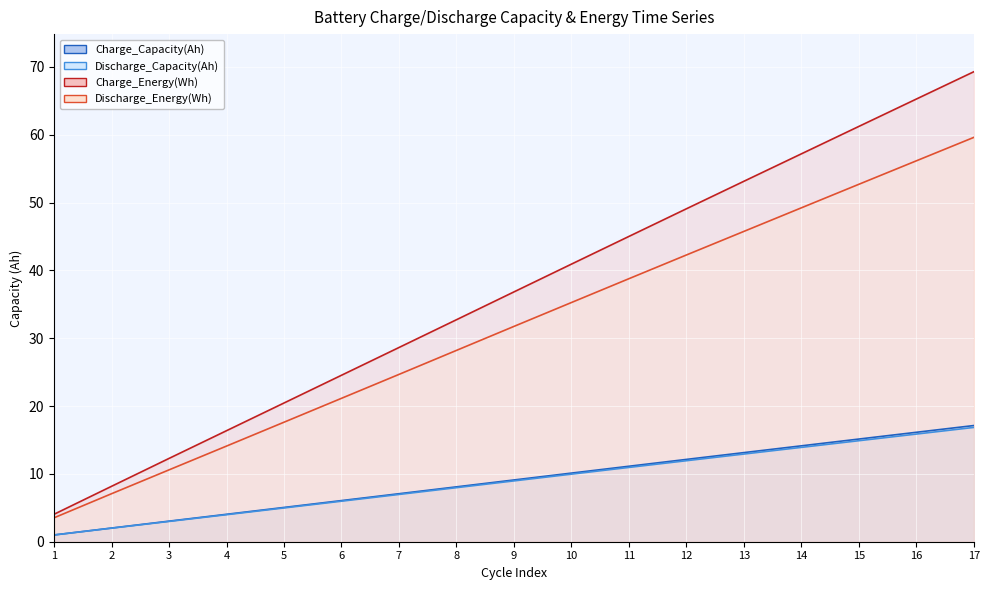

True or false: Discharge_Capacity(Ah) has a value of 8.0 at 8.

True